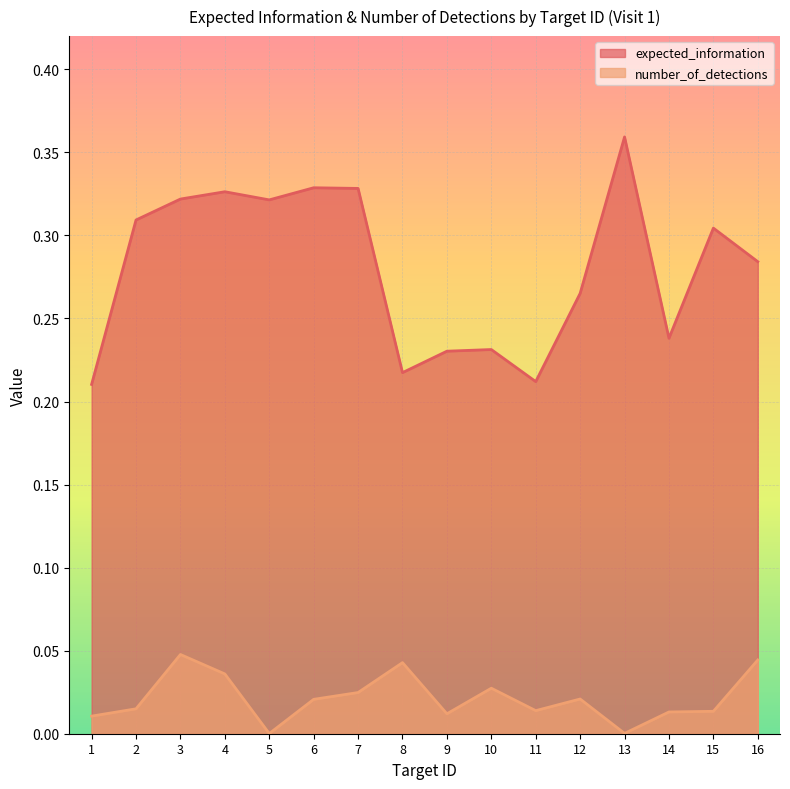

At which label is number_of_detections closest to 0?

5